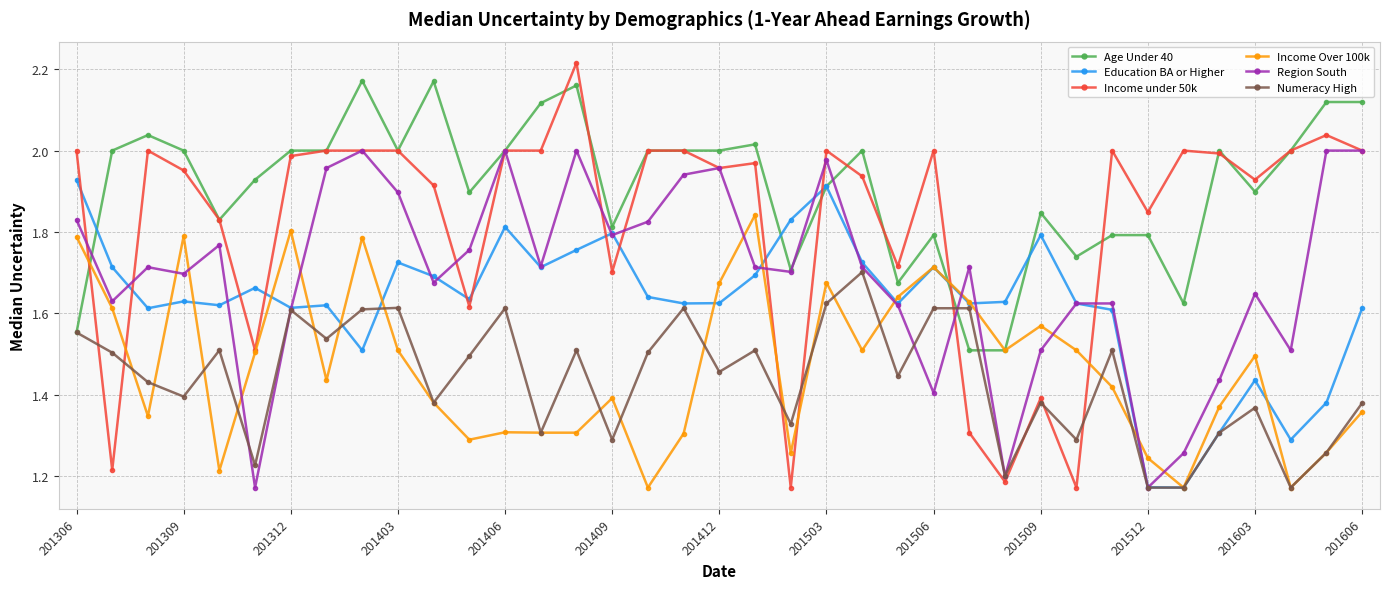

At how many categories does at least one series exceed 1?

37